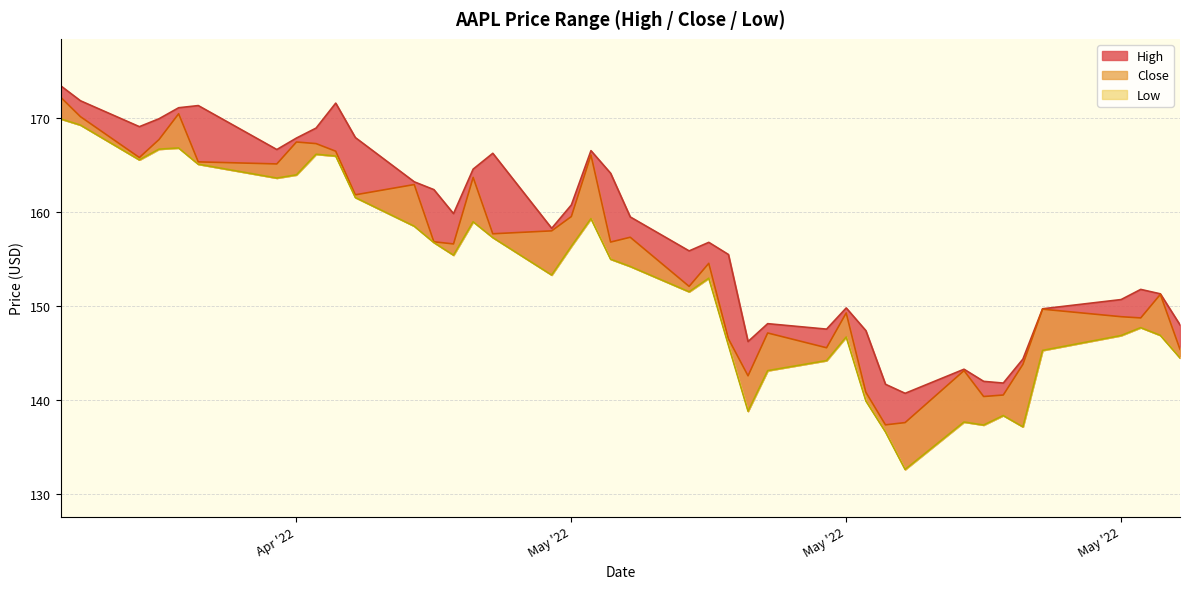

At how many categories does at least one series exceed 172?

1